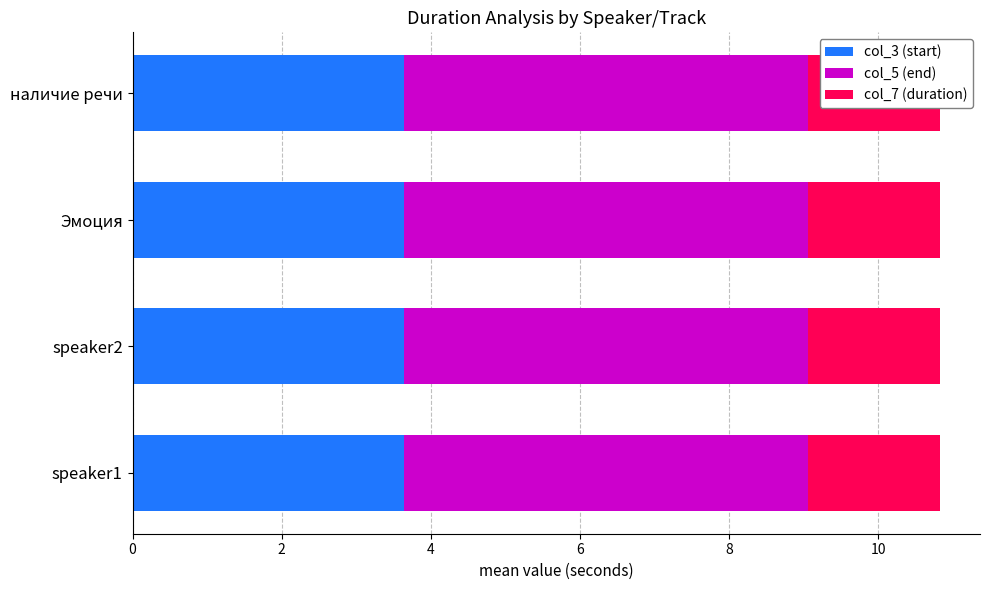

At which label does col_7 reach its peak?

speaker1